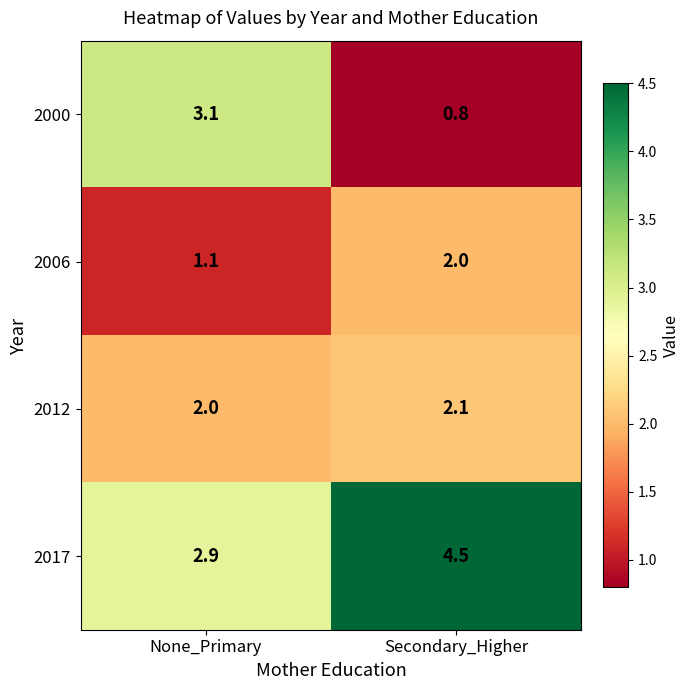

Which series changed the most between None_Primary and Secondary_Higher?

2000